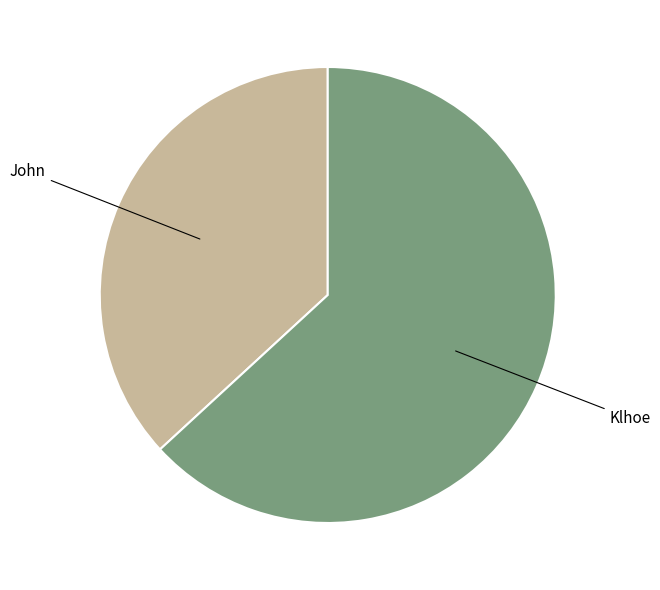

Is Klhoe the majority of the pie?

Yes